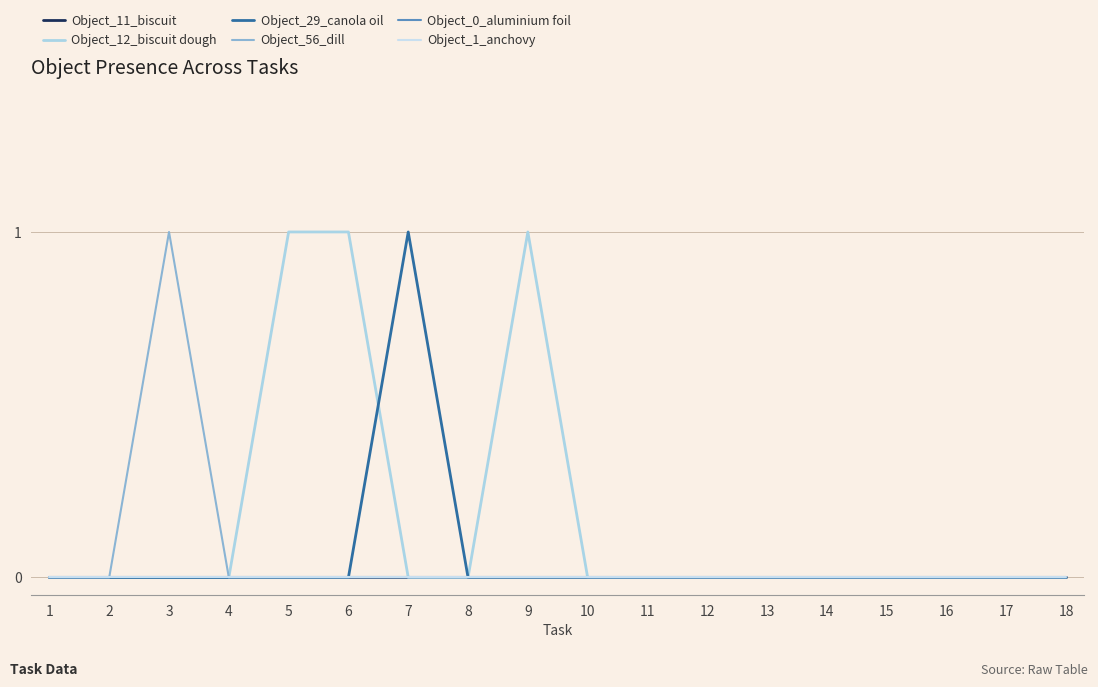

Does the chart display data point markers on the line(s)?

No